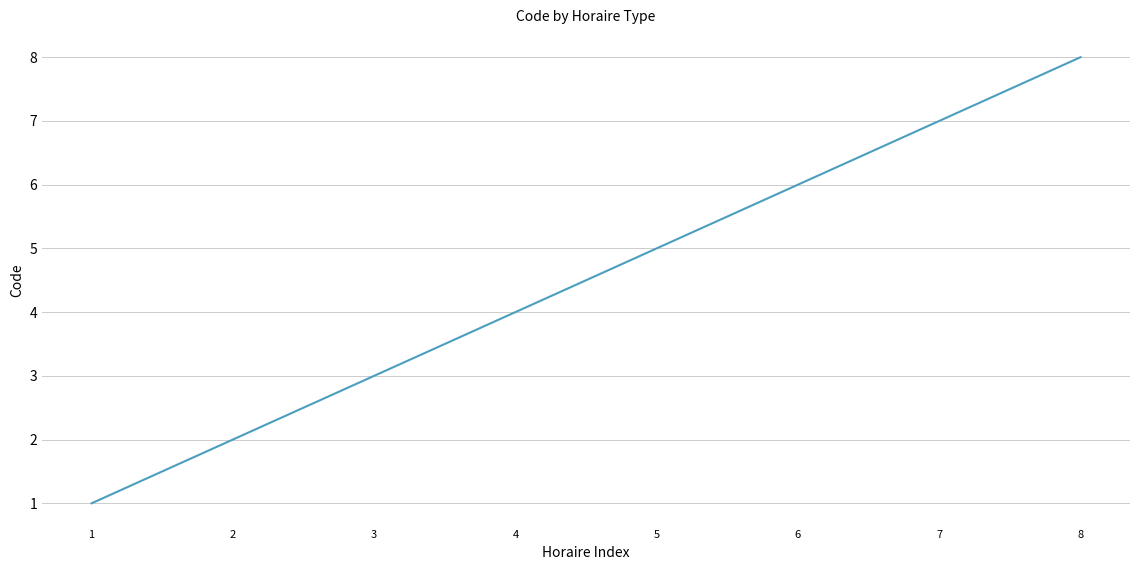

What is the sum of all values?

36